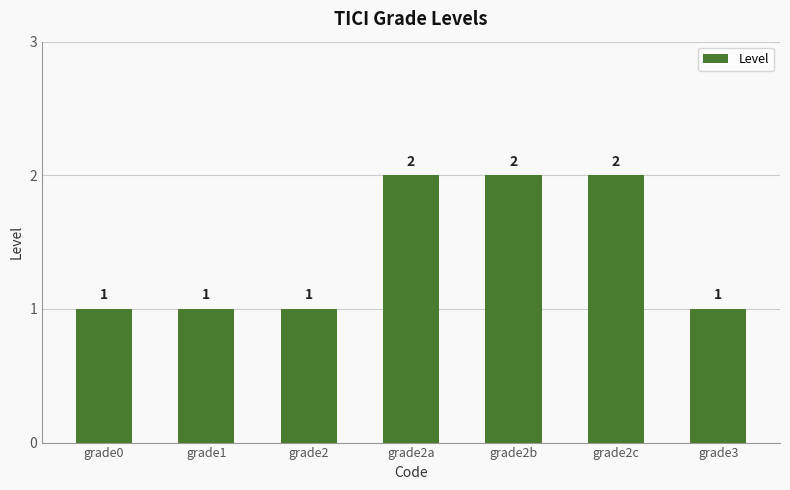

What is the value of the 2nd bar from the left?

1